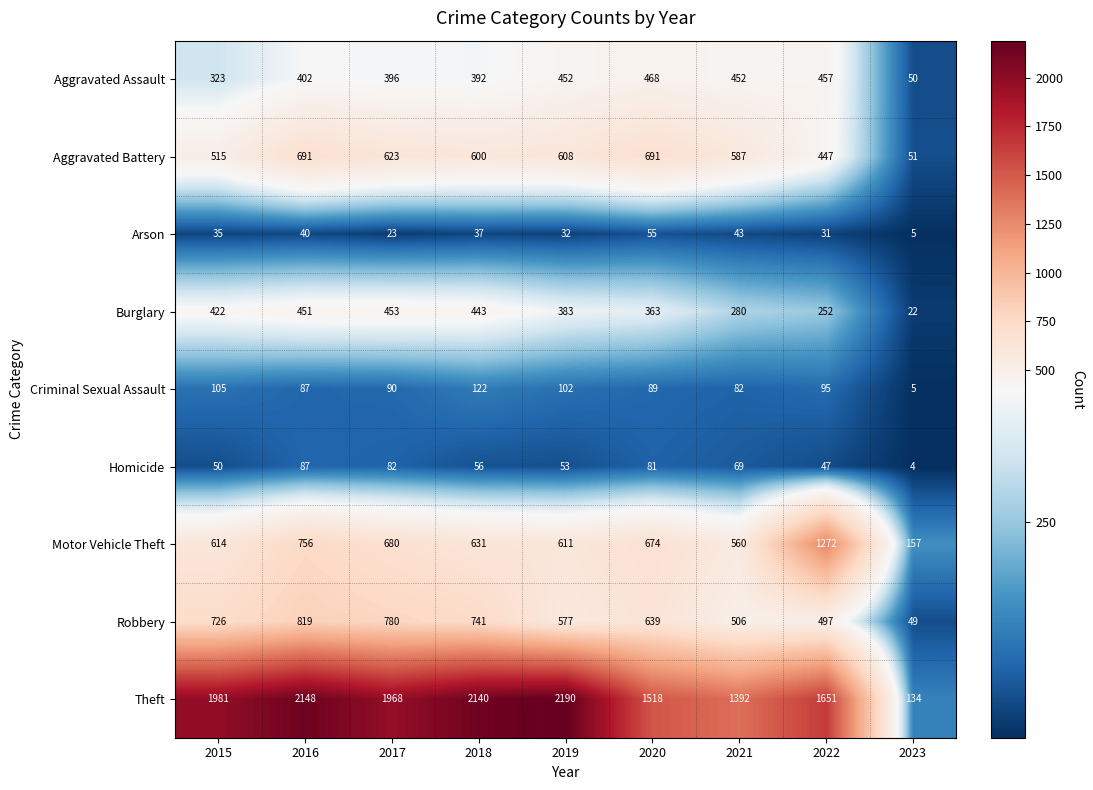

What is the difference between the highest and lowest values at 2018?

2103